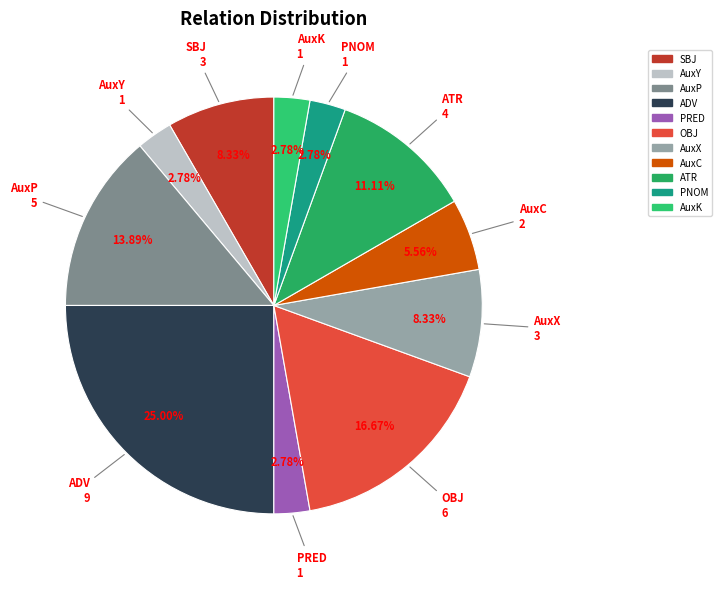

Does any single category account for the majority?

No